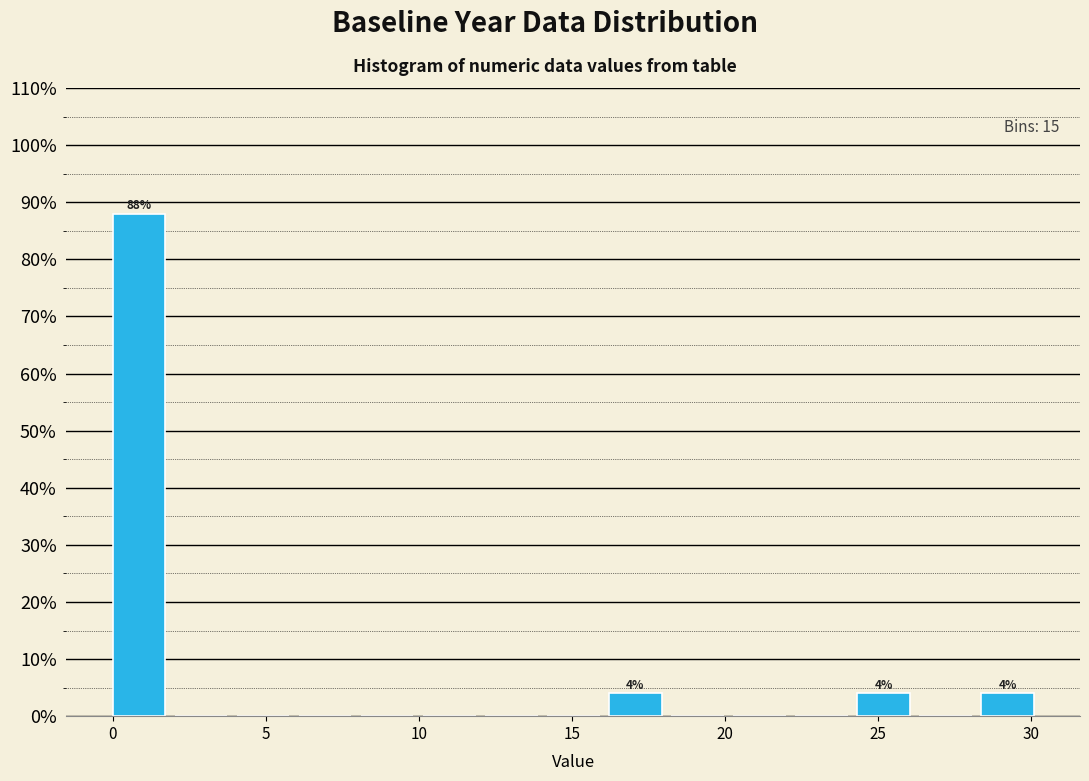

Which range on the x-axis has the tallest bar?

0.0 to 2.0